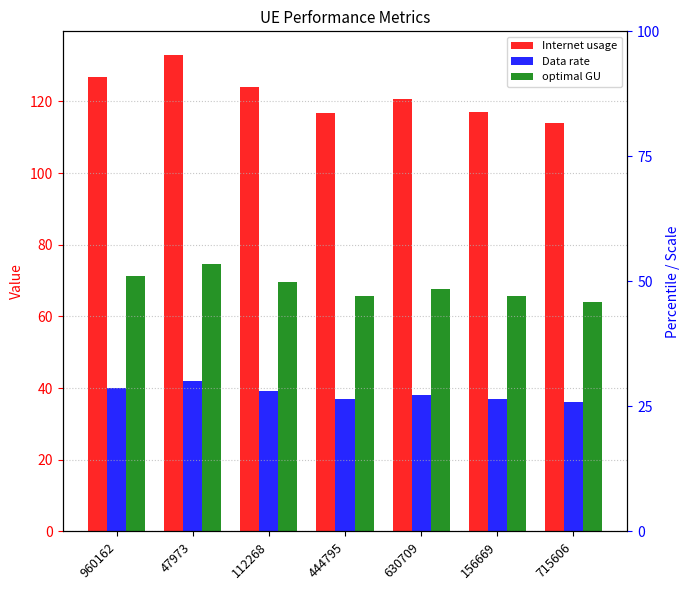

Is it true that Internet usage equals 183.0 at 156669?

False